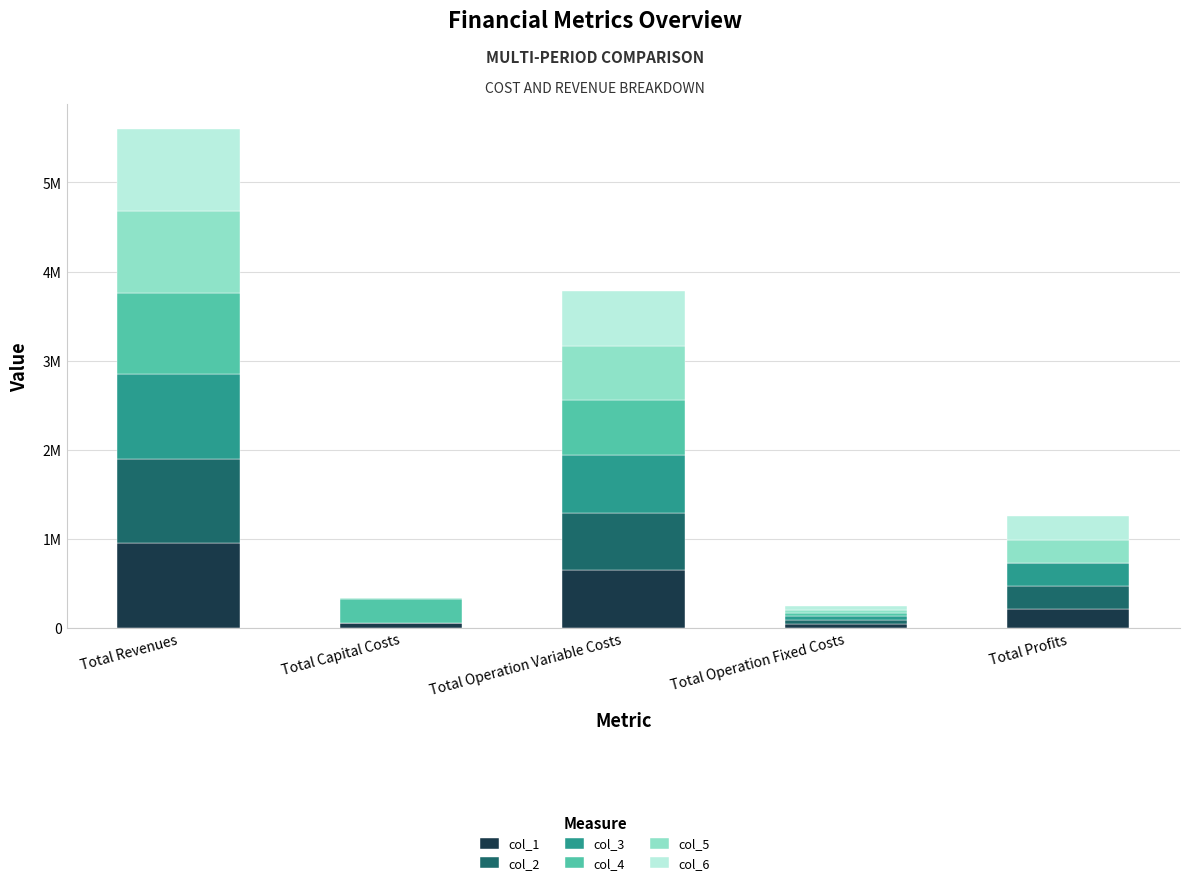

At which category is the sum across all series the highest?

Total Revenues